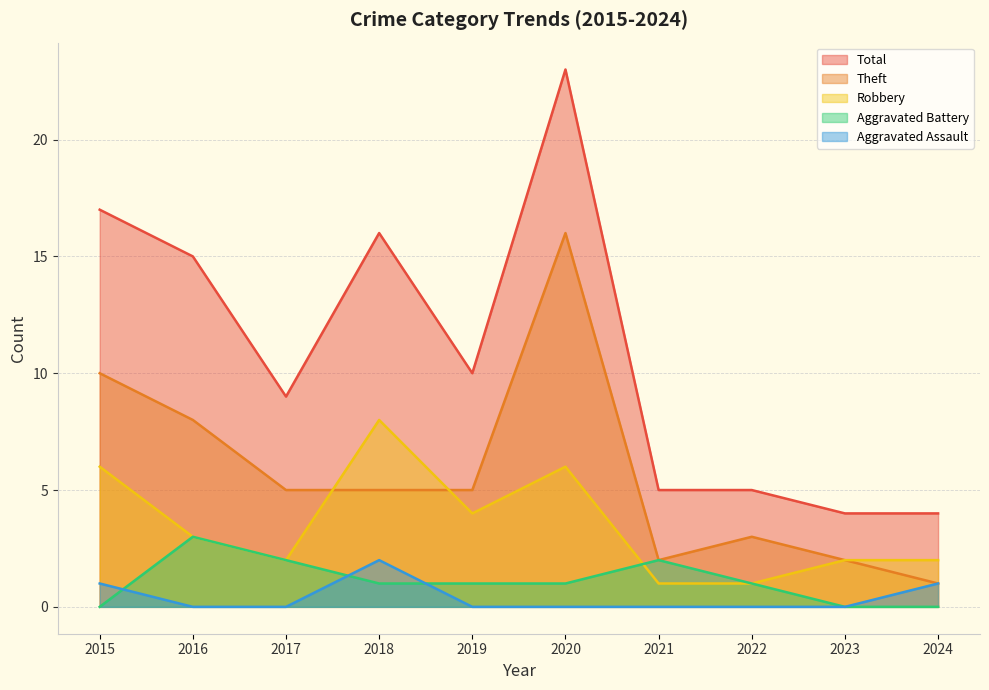

True or false: Aggravated Assault has a value of 0 at 2021.

True